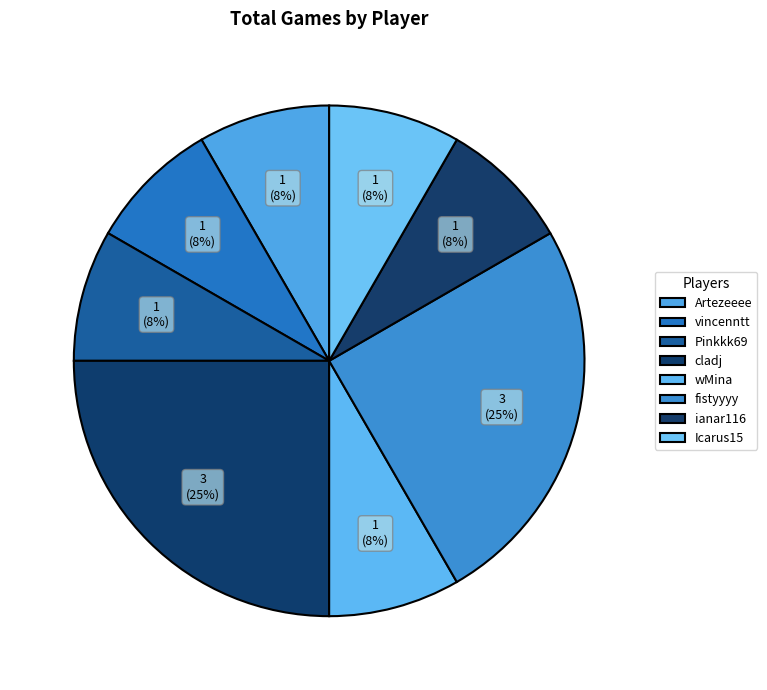

To the nearest percent, what portion does fistyyyy represent?

25%